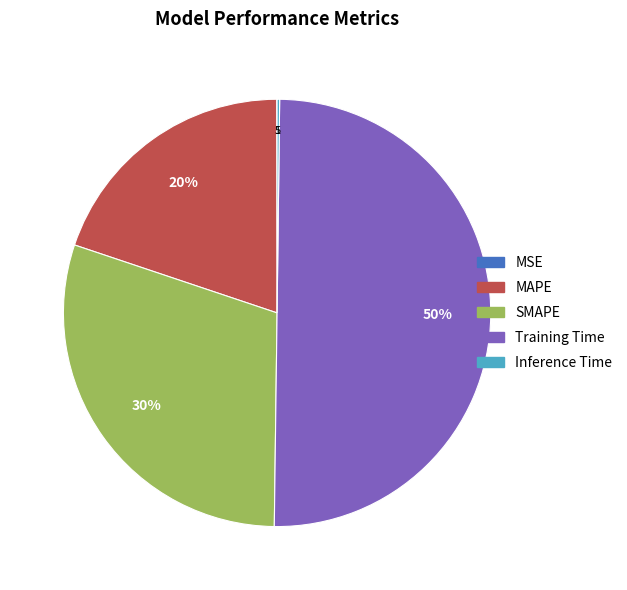

Which category has the biggest portion of the pie?

Training Time